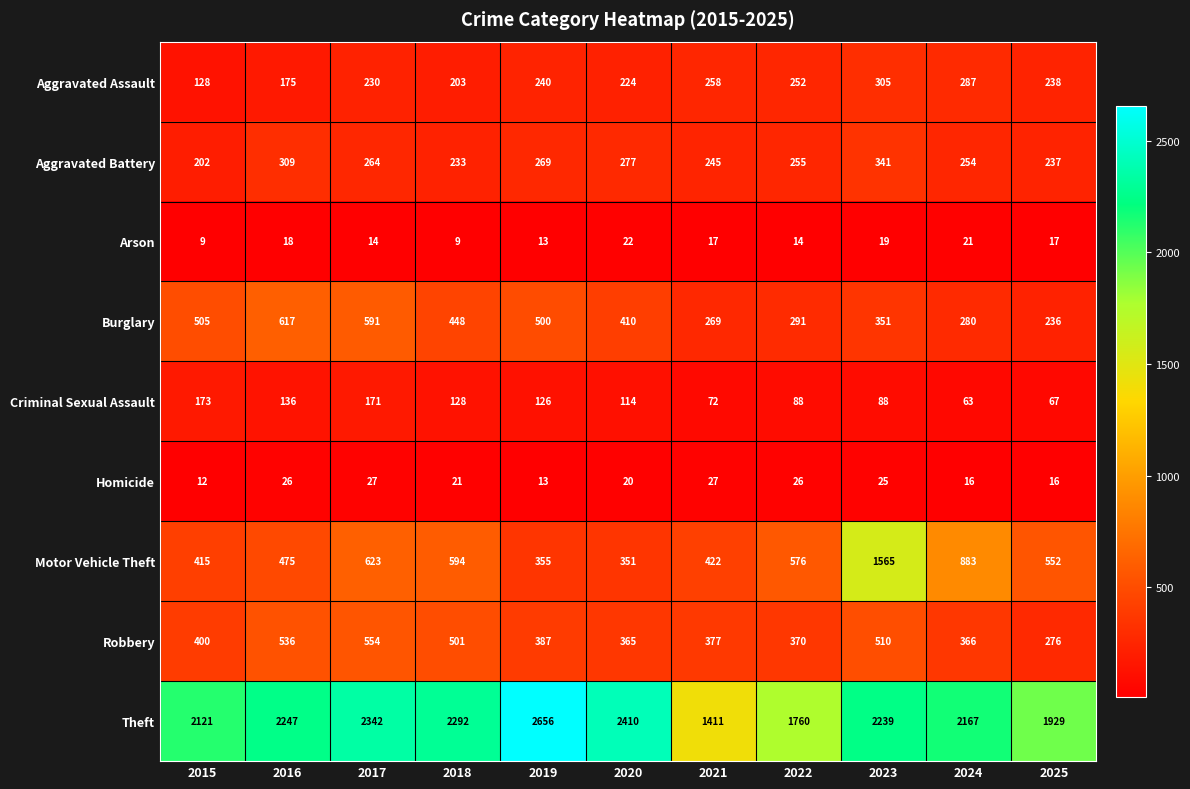

What is the minimum value shown in the chart?

9